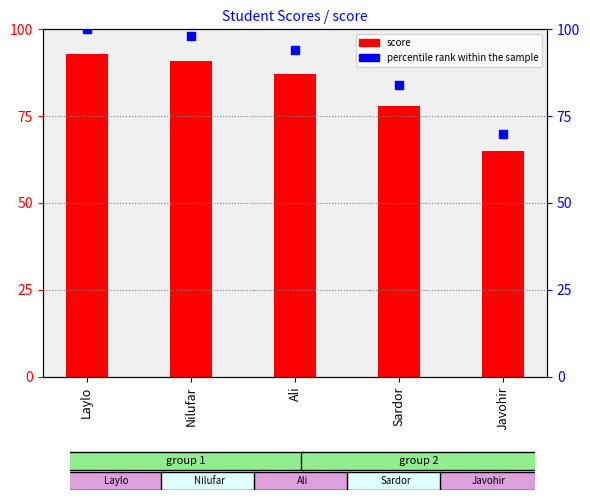

At how many categories does at least one series exceed 75?

4